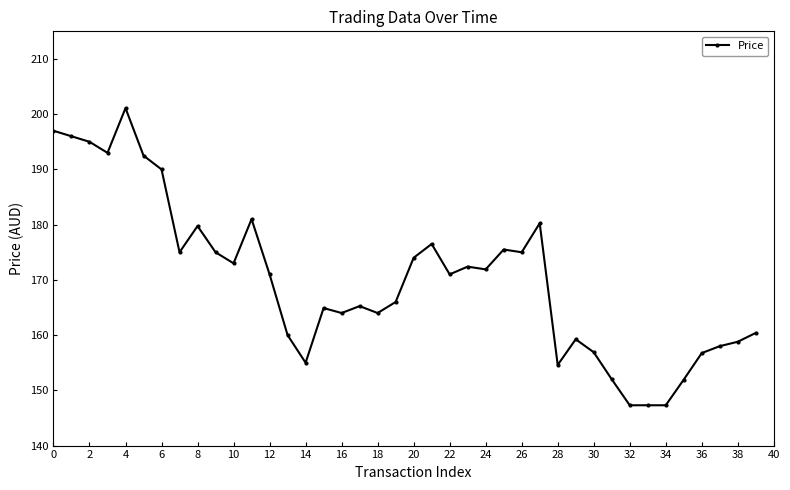

What is the maximum value shown in the chart?

201.1